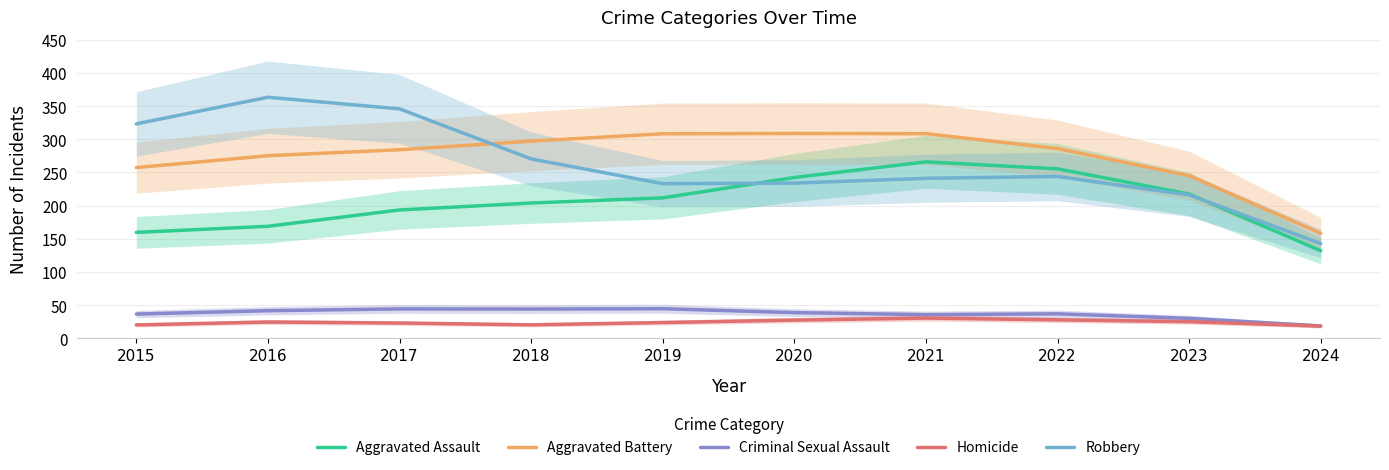

What are all the series names shown in the legend?

Aggravated Assault, Aggravated Battery, Criminal Sexual Assault, Homicide, Robbery